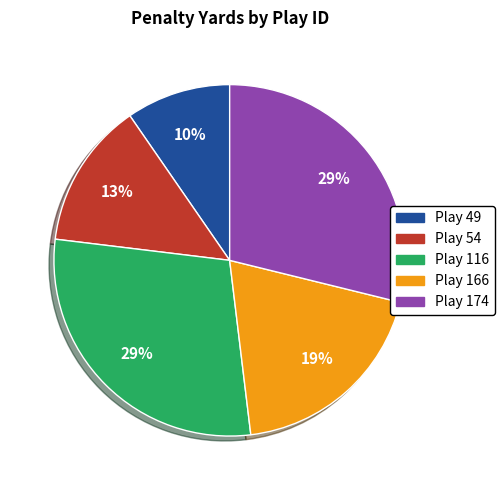

To the nearest percent, what is the average slice percentage?

20%